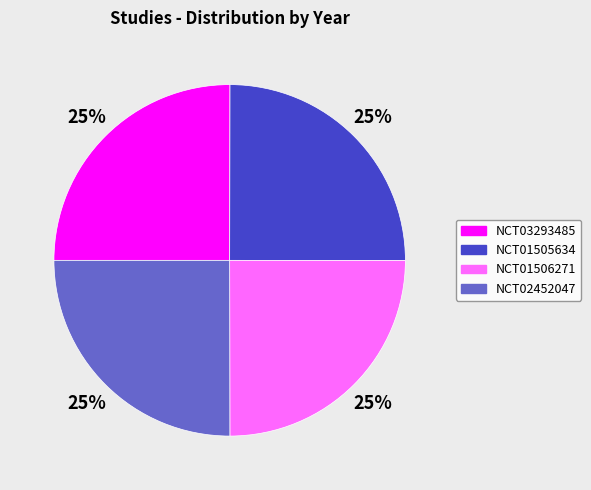

To the nearest percent, what percentage of the pie is NCT01506271?

25%